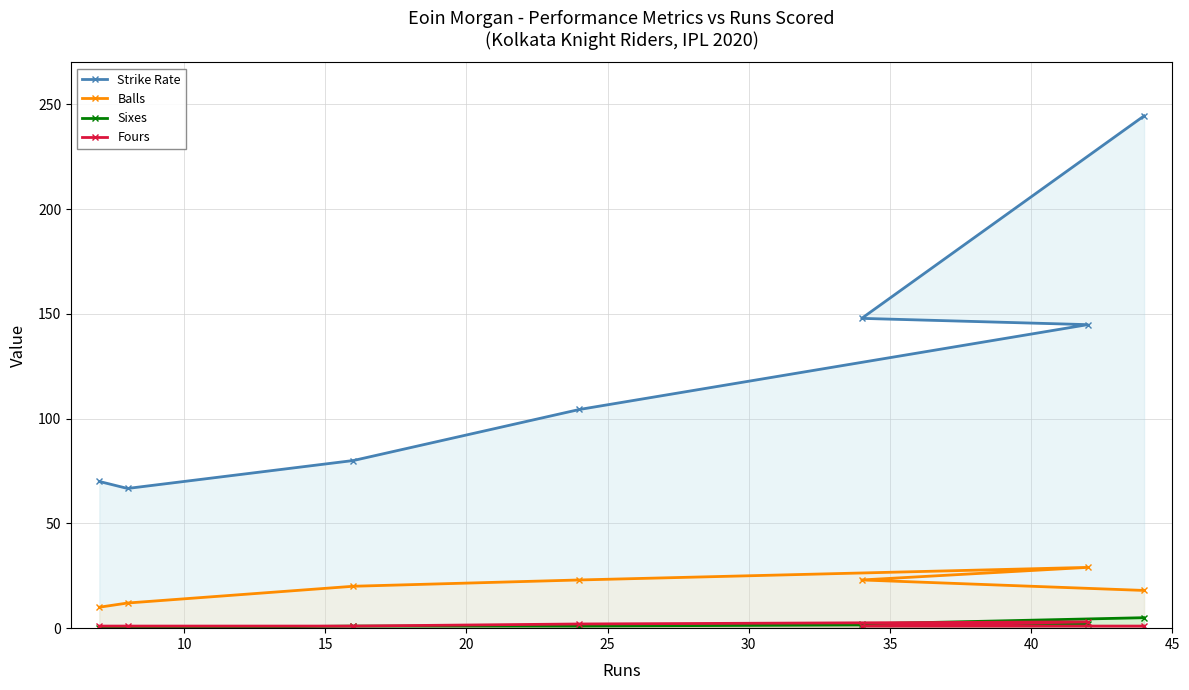

What is the minimum value for Balls?

10.0